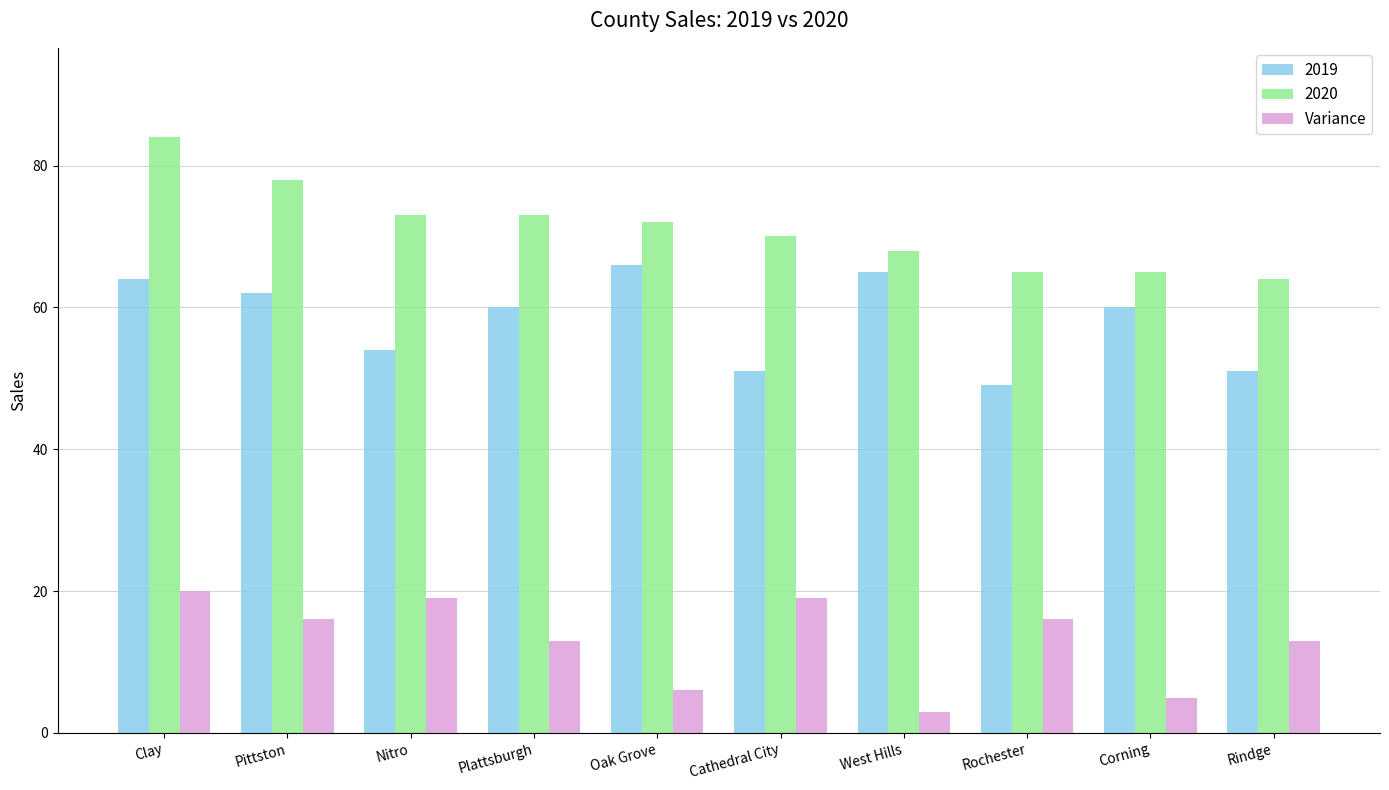

The value of 2019 at Nitro is 92. True or false?

False